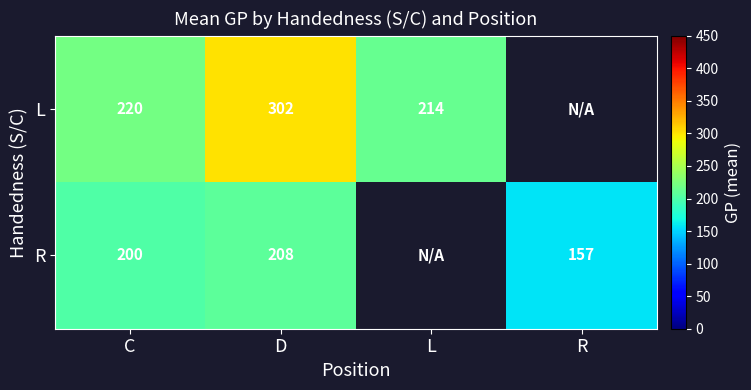

Is the value of R at R greater than the value of L at L?

No